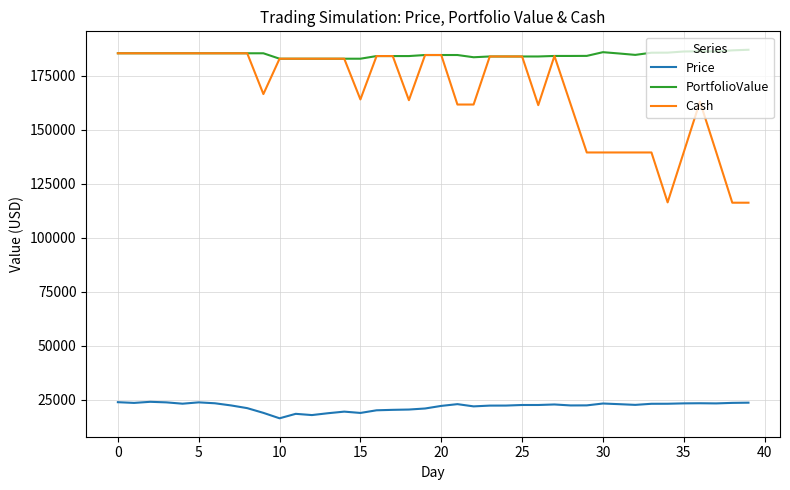

Which series has the largest total across all categories?

PortfolioValue